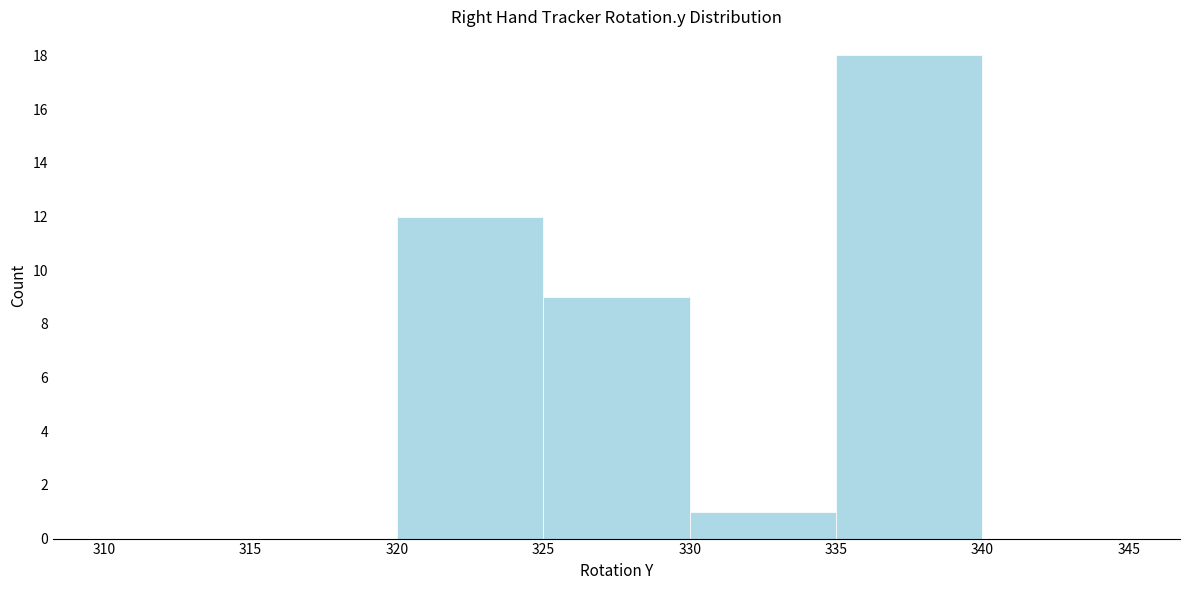

How tall is the bar that spans 330 to 335 on the x-axis? The values are not printed on the chart, so give them approximately, as read against the axis.

1